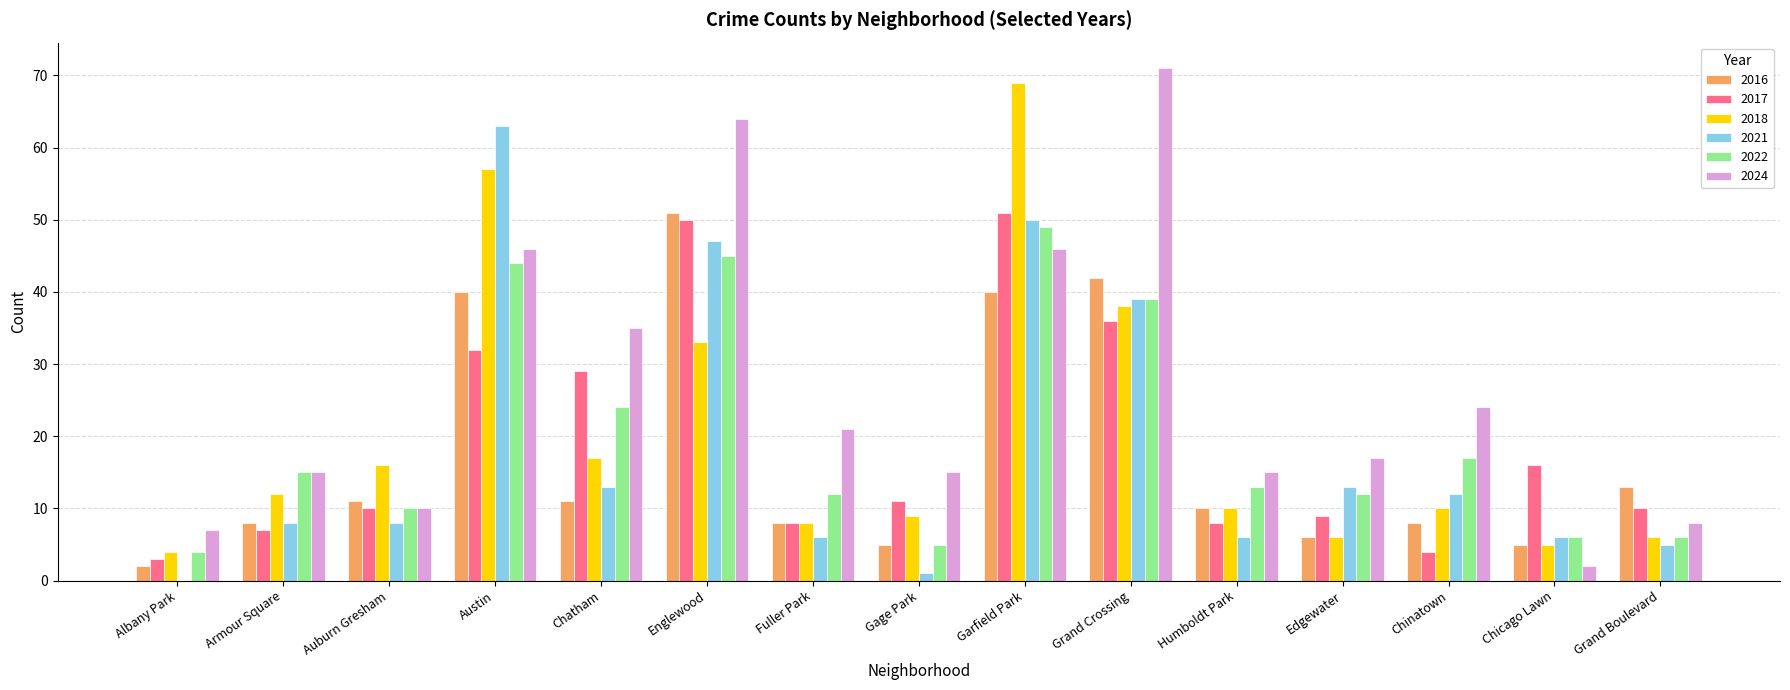

Which label corresponds to the largest value in the chart?

Grand Crossing